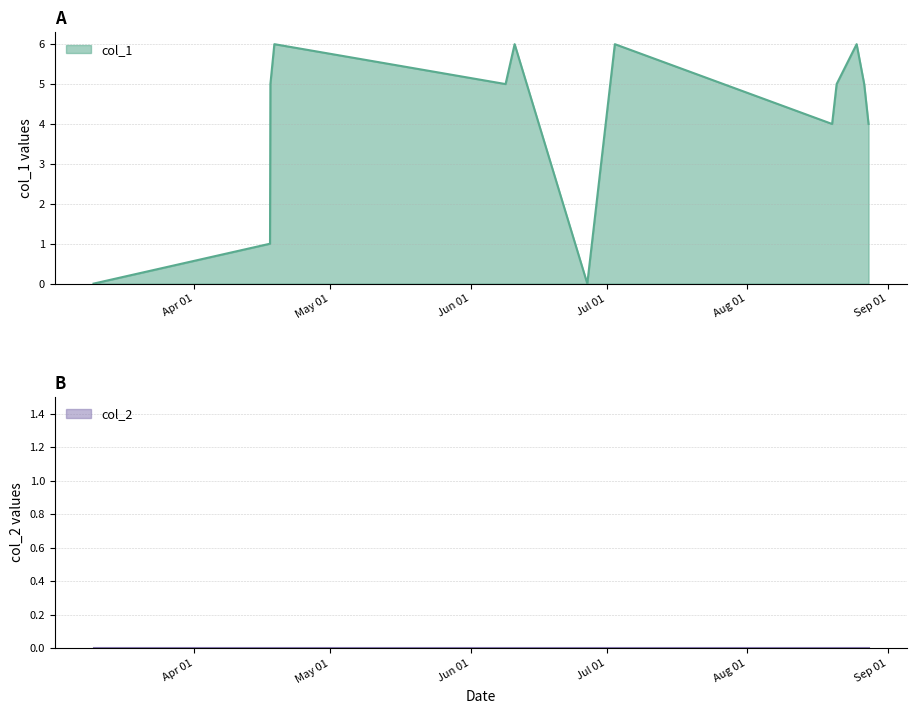

What is the average value?

4